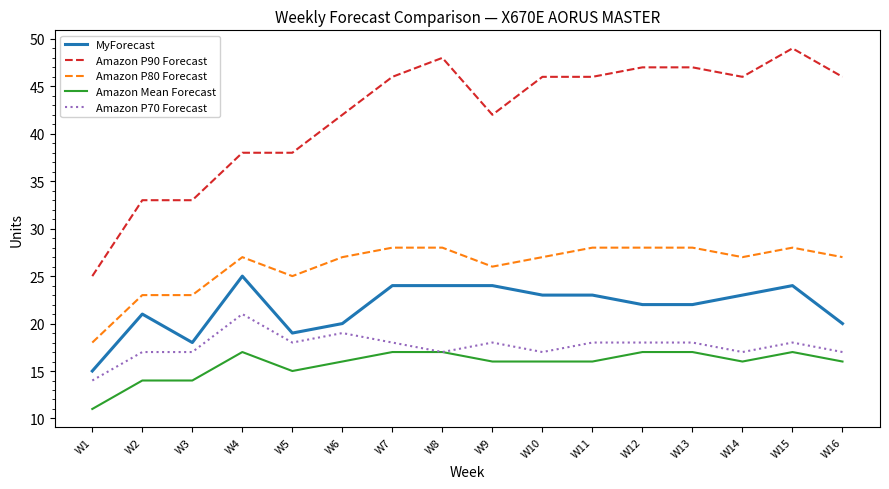

Which category has the highest value in the MyForecast series?

W4